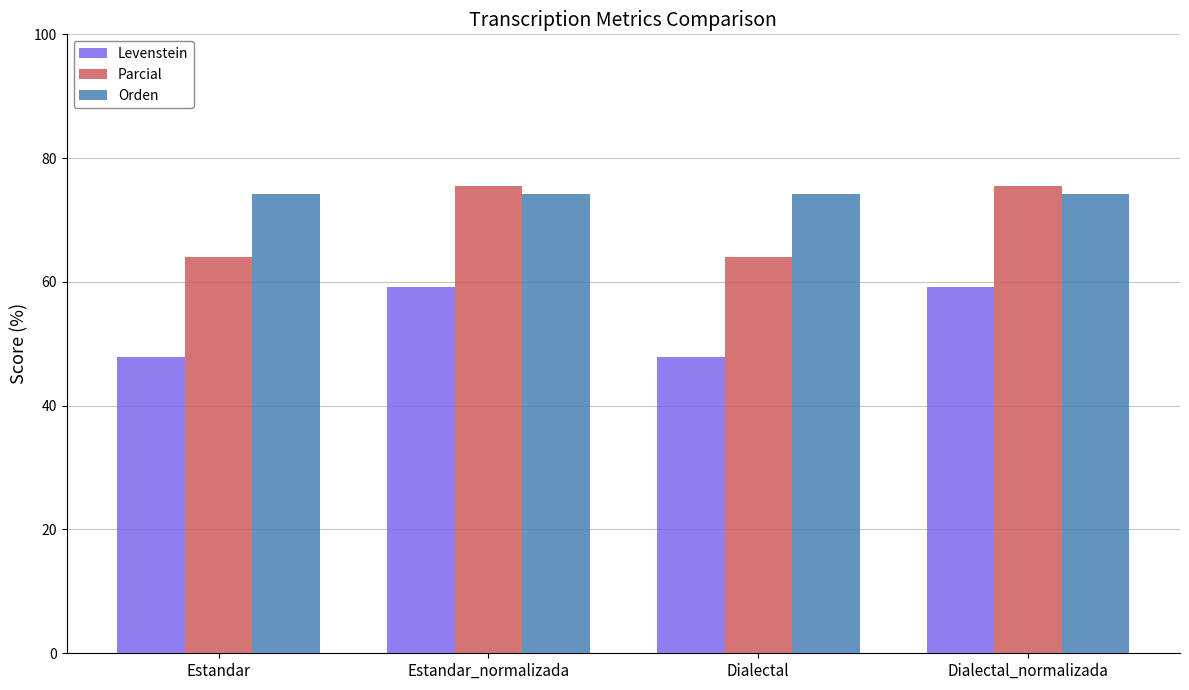

What is the label of the 4th bar from the right?

Estandar